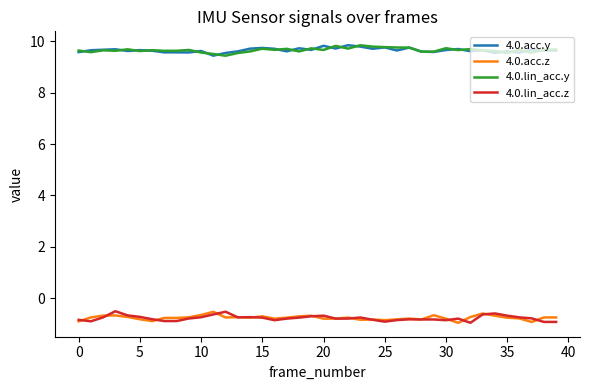

Does the chart have visible grid lines?

No